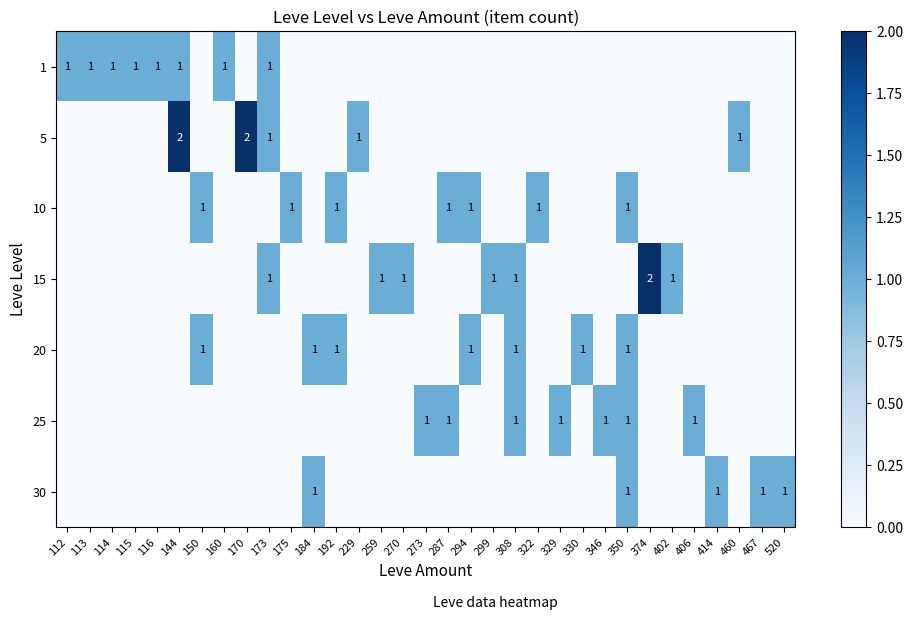

At how many categories does at least one series exceed 1?

3